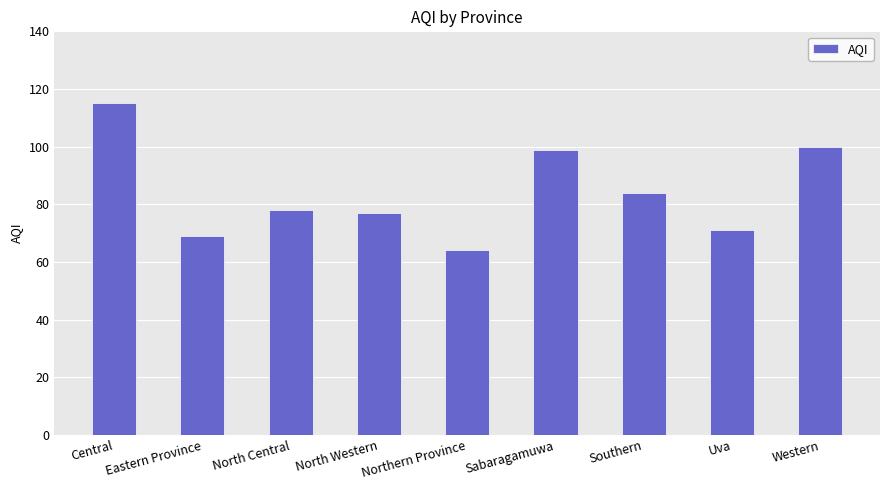

How many data points are less than 78?

4